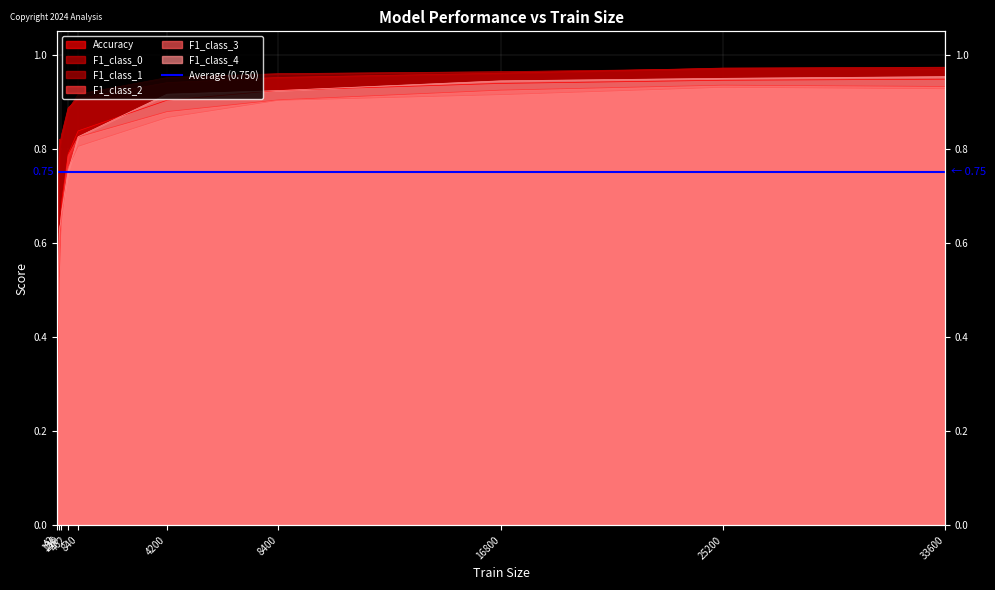

At which category does F1_class_2 reach its first local peak?

25200